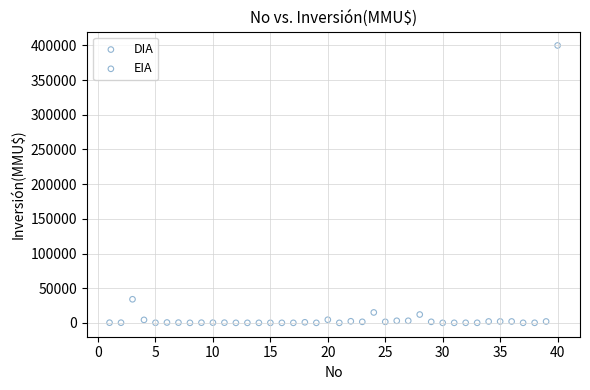

What are all the series names shown in the legend?

DIA, EIA